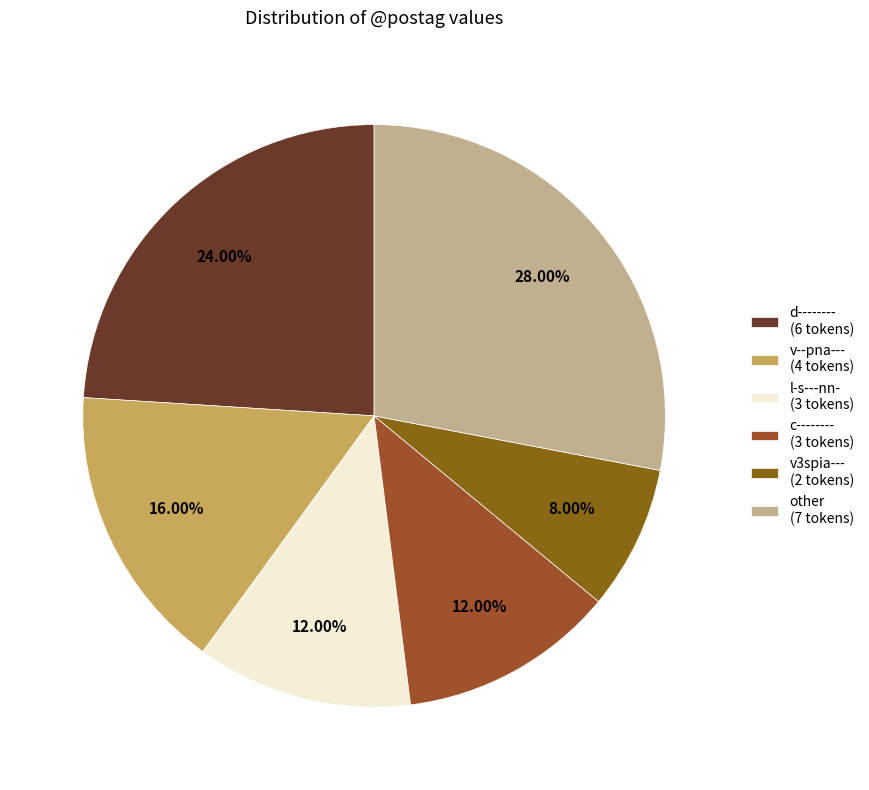

To the nearest percent, what is the average slice percentage?

17%